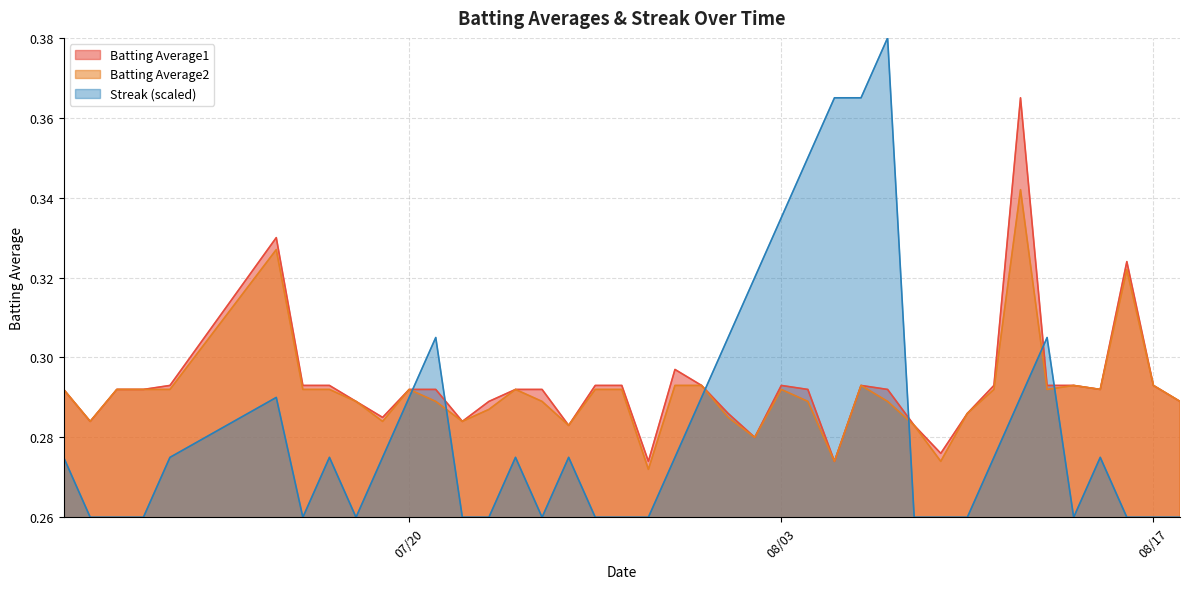

What is the minimum value for Streak?

0.3